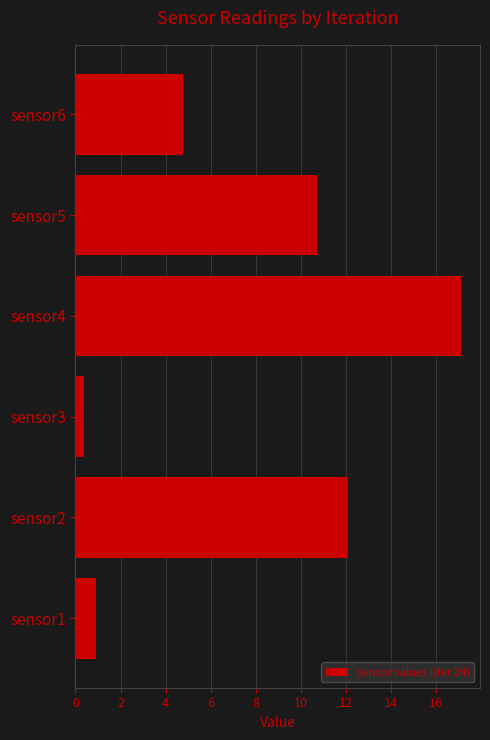

True or false: the data shows 0.4 at sensor3.

True